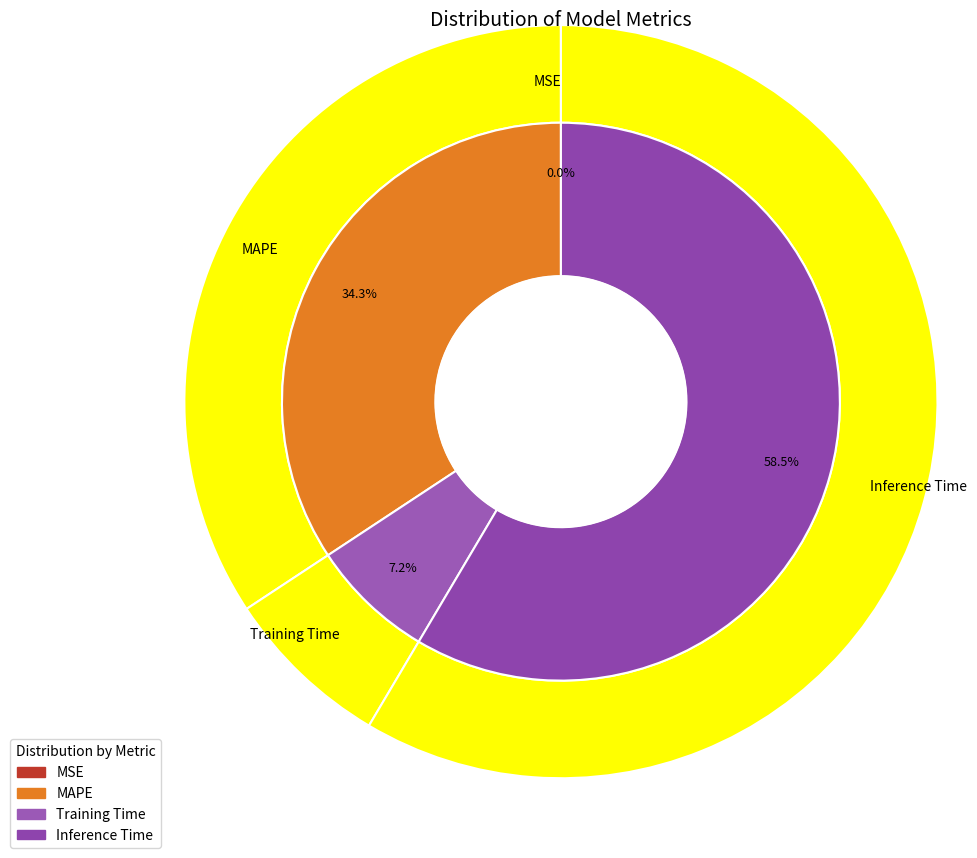

Count the number of slices in the pie.

4